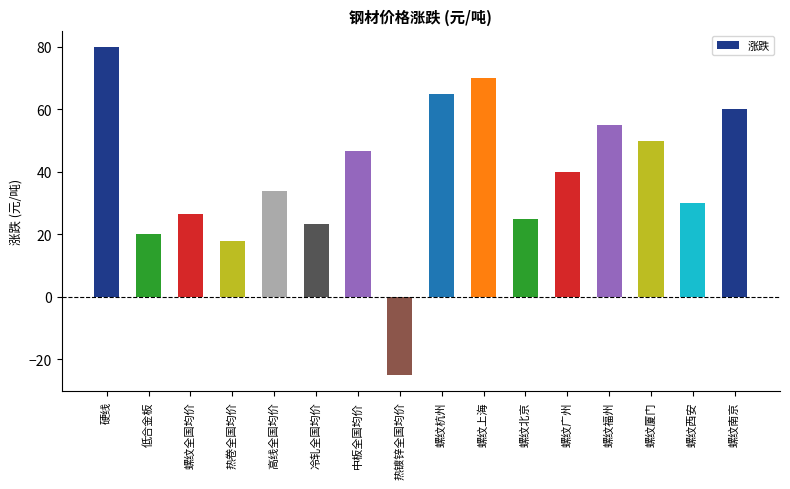

Which category has the lowest value across all series?

热镀锌全国均价